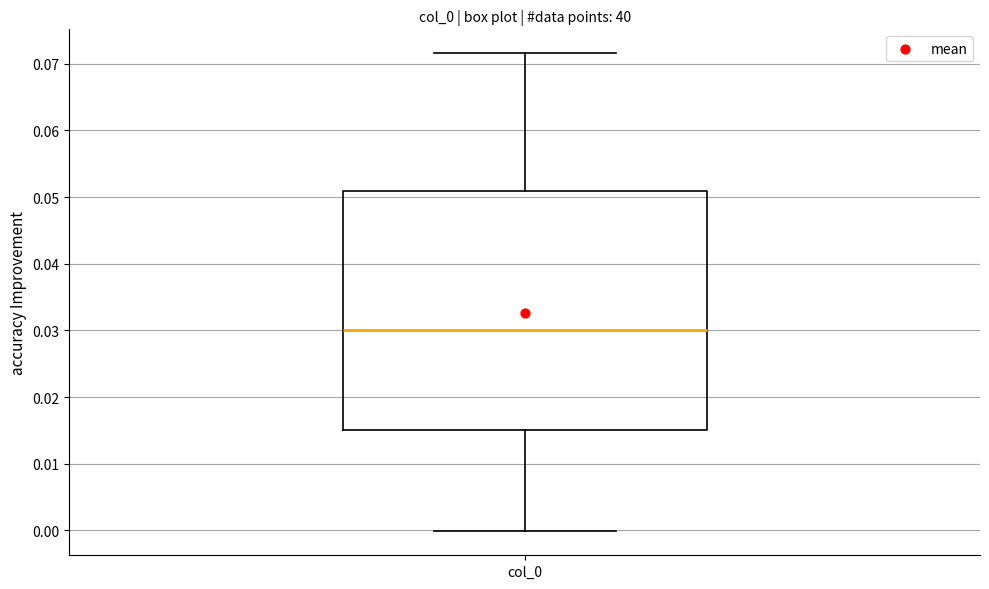

Where does the lower whisker of the box for col_0 end on the y-axis? The values are not printed on the chart, so give them approximately, as read against the axis.

0.000